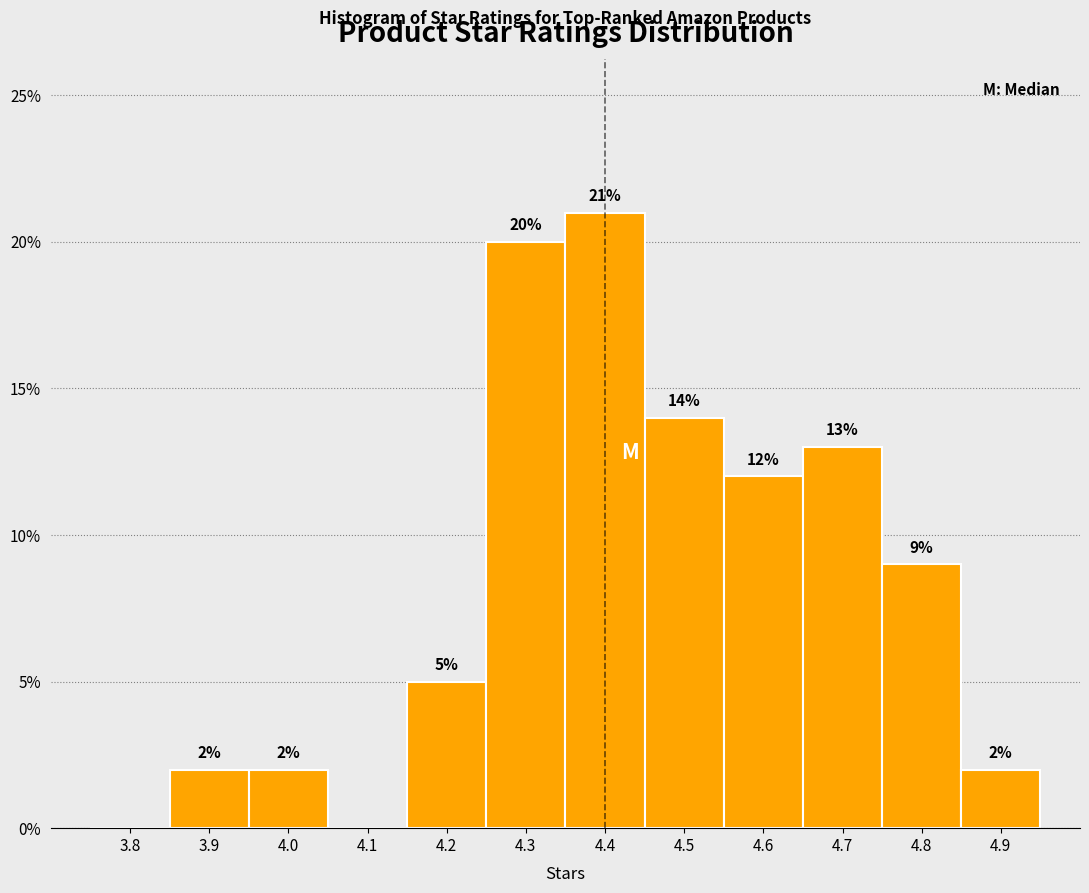

Reading left to right, extract all data points from this chart.

3.8=0.0	3.9=2.0	4.0=2.0	4.1=0.0	4.2=5.0	4.3=20.0	4.4=21.0	4.5=14.0	4.6=12.0	4.7=13.0	4.8=9.0	4.9=2.0